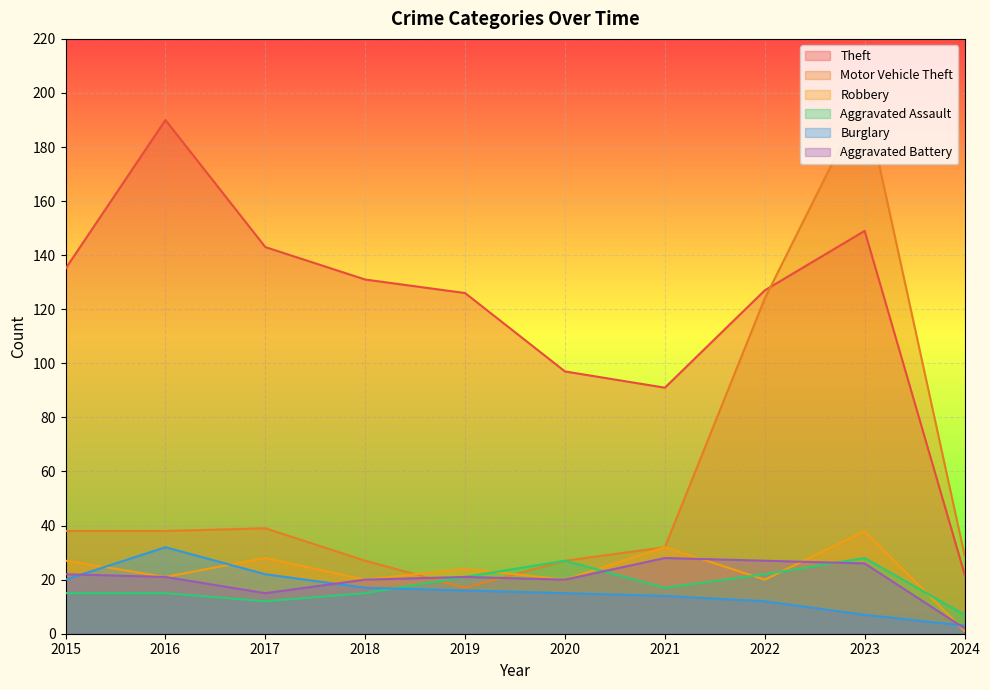

What is the smallest value displayed?

1